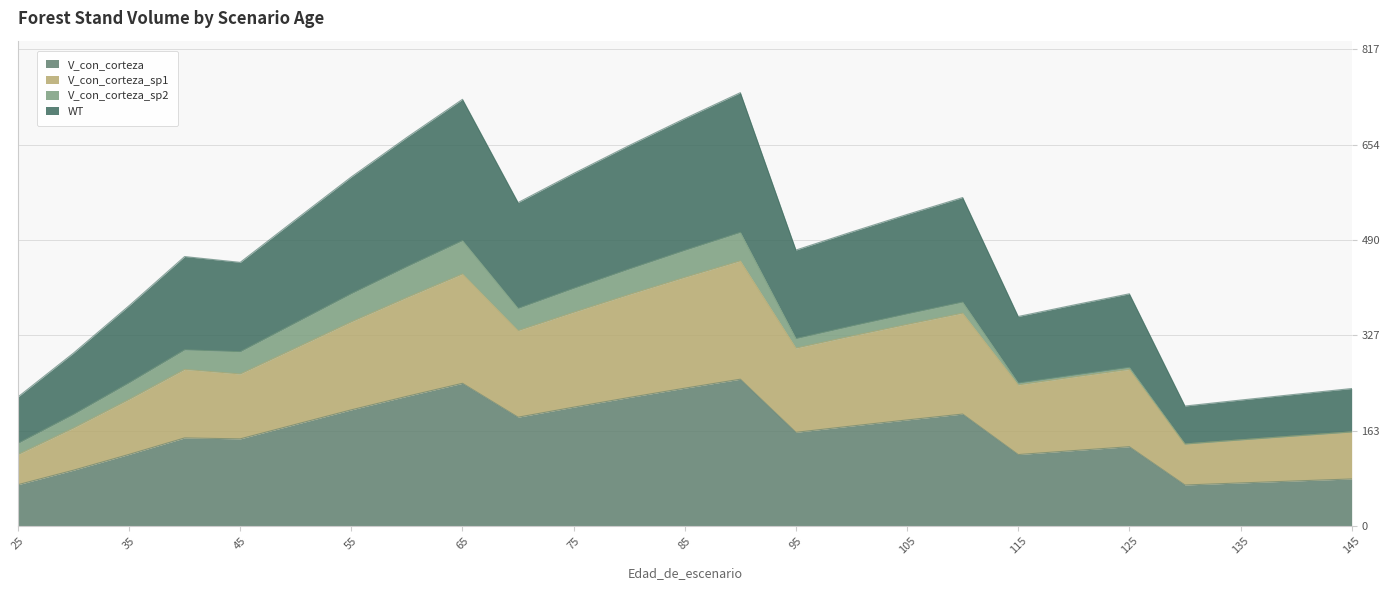

True or false: WT has a value of 377.8 at 35.

True